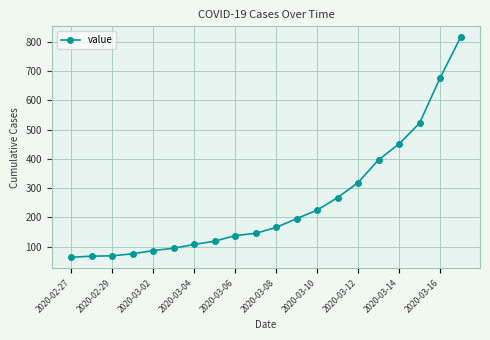

What is the difference between the second highest and second lowest values?

608